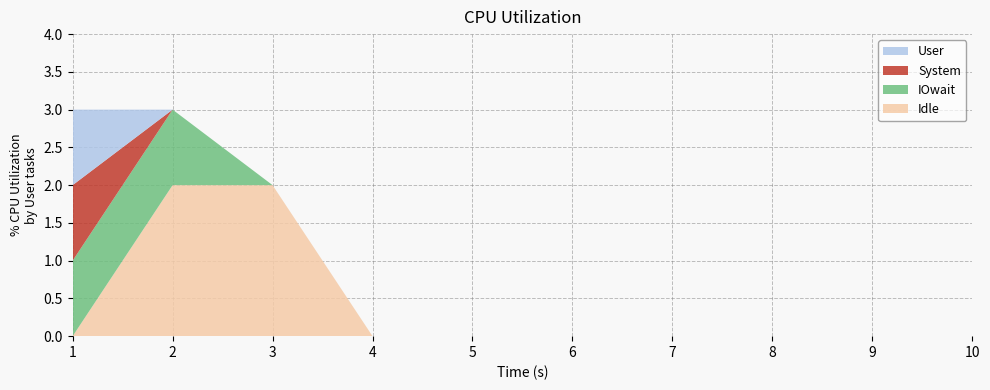

Reading left to right, list all the values displayed in this chart.

2: 1=1	2=0	3=0	4=0	5=0	6=0	7=0	8=0	9=0	10=0
3: 1=1	2=0	3=0	4=0	5=0	6=0	7=0	8=0	9=0	10=0
4: 1=1	2=1	3=0	4=0	5=0	6=0	7=0	8=0	9=0	10=0
5: 1=0	2=1	3=0	4=0	5=0	6=0	7=0	8=0	9=0	10=0
6: 1=0	2=1	3=1	4=0	5=0	6=0	7=0	8=0	9=0	10=0
7: 1=0	2=0	3=1	4=0	5=0	6=0	7=0	8=0	9=0	10=0